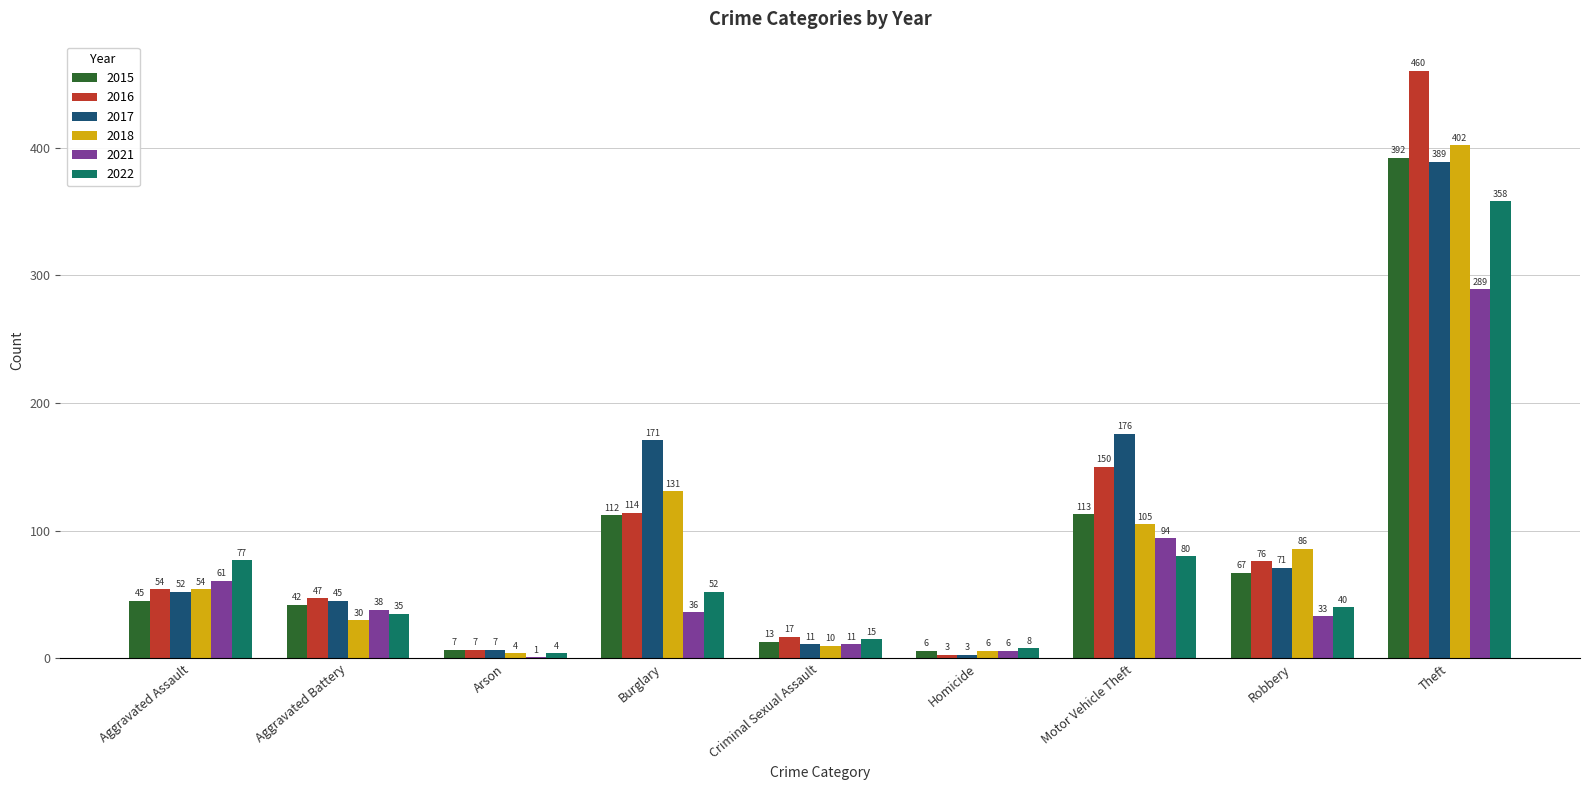

What is the average value of the 2015 series?

89